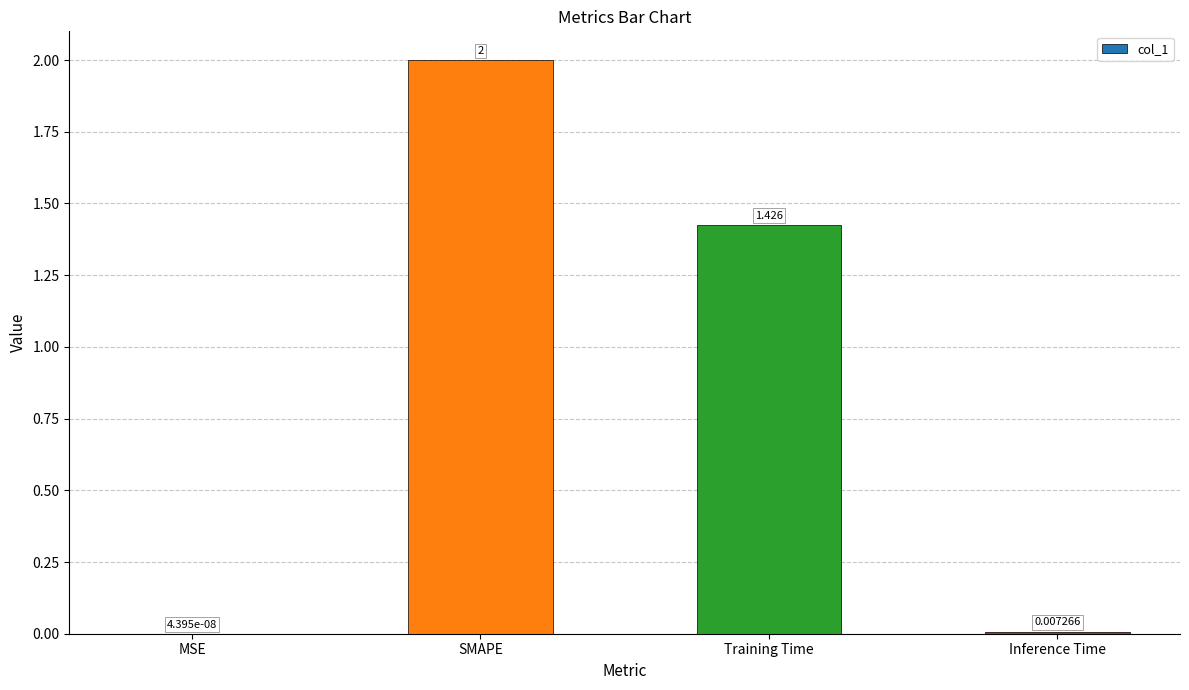

Count the number of categories in the chart.

4